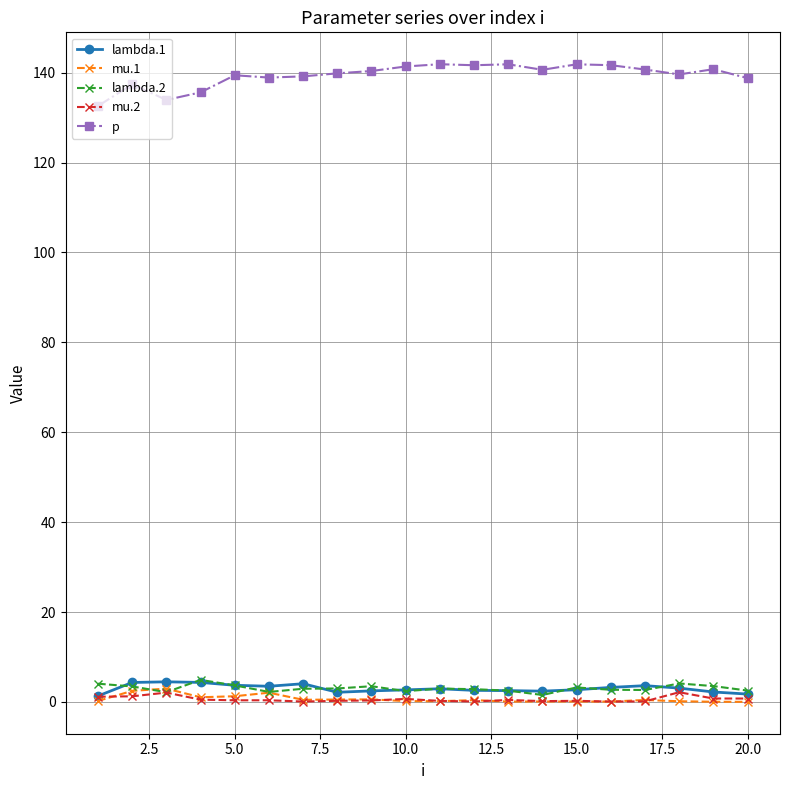

True or false: p and lambda.2 intersect in this chart.

False